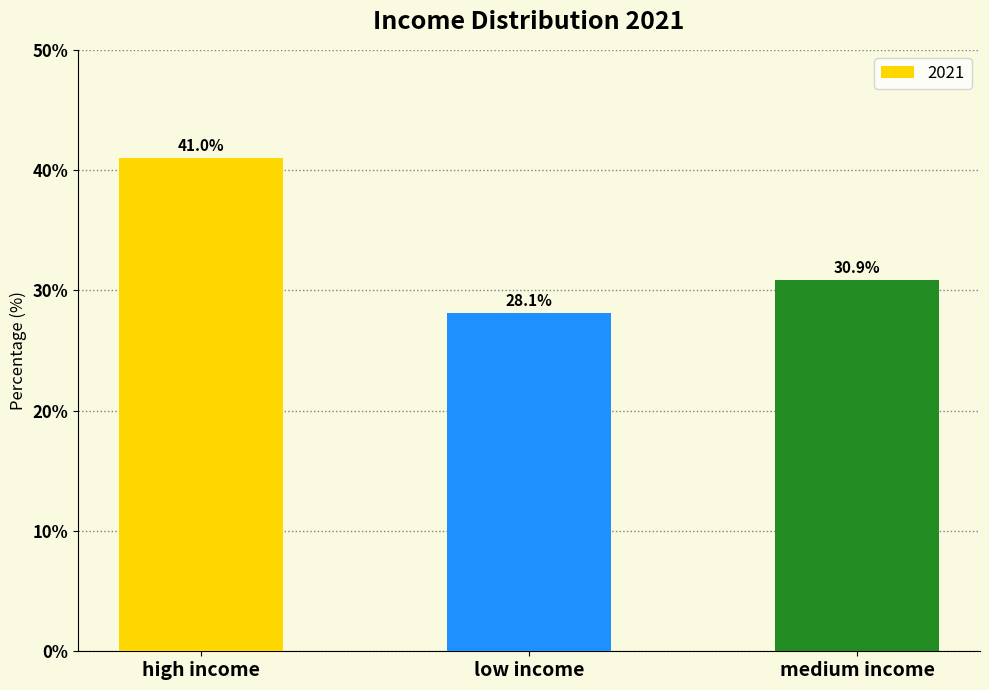

What is the smallest value displayed?

28.1